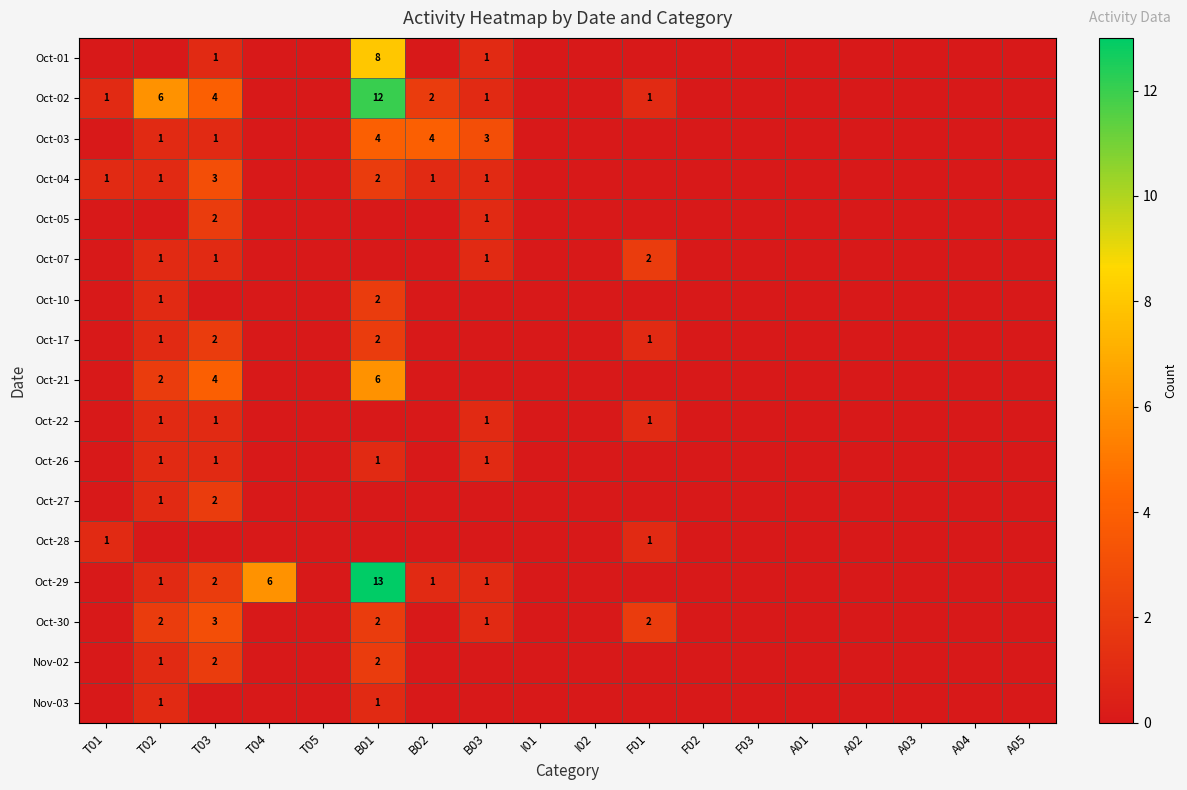

What is the sum of the Oct-21 values at T02 and T03?

6